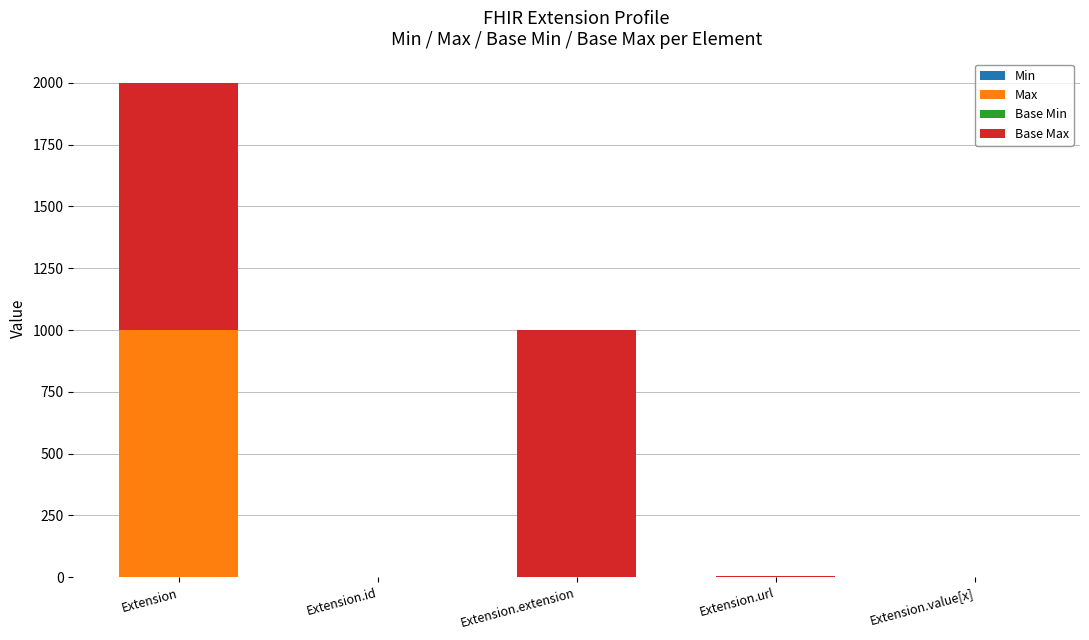

At which category is the sum across all series the highest?

Extension